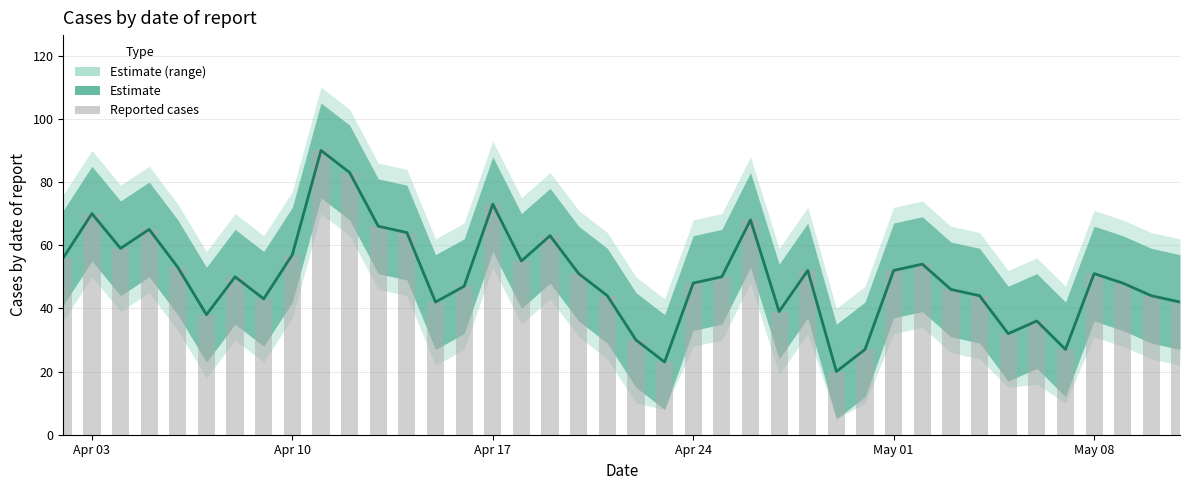

Does the chart contain any negative values?

No